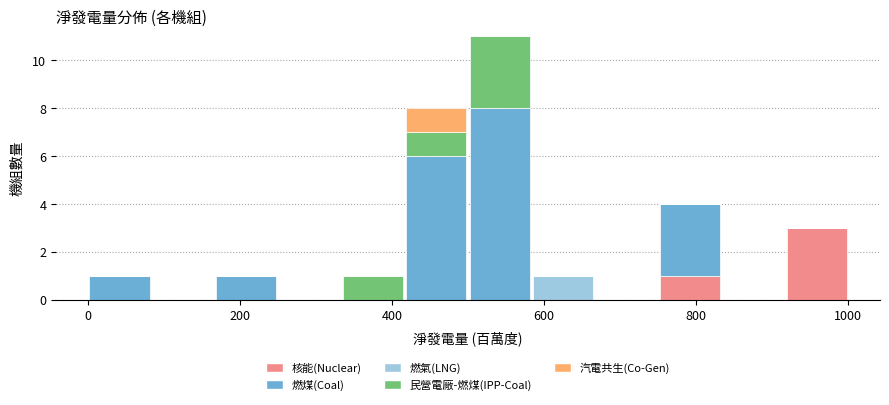

Reading left to right, transcribe this chart: for each stacked bar, give the range it covers on the x-axis and its total height. Neither the bar edges nor the heights are printed on the chart, so give them approximately, as read against the axes.

0 to 80: 1
80 to 160: 0
160 to 260: 1
260 to 340: 0
340 to 420: 1
420 to 500: 8
500 to 580: 11
580 to 660: 1
660 to 760: 0
760 to 840: 4
840 to 920: 0
920 to 1000: 3